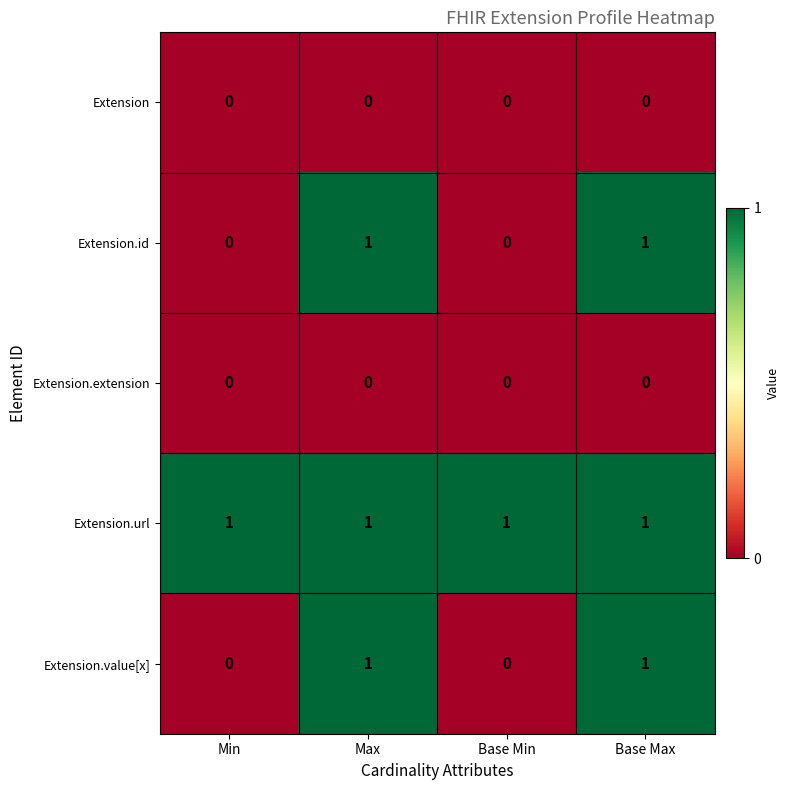

What is the difference between the highest and lowest values at Base Min?

1